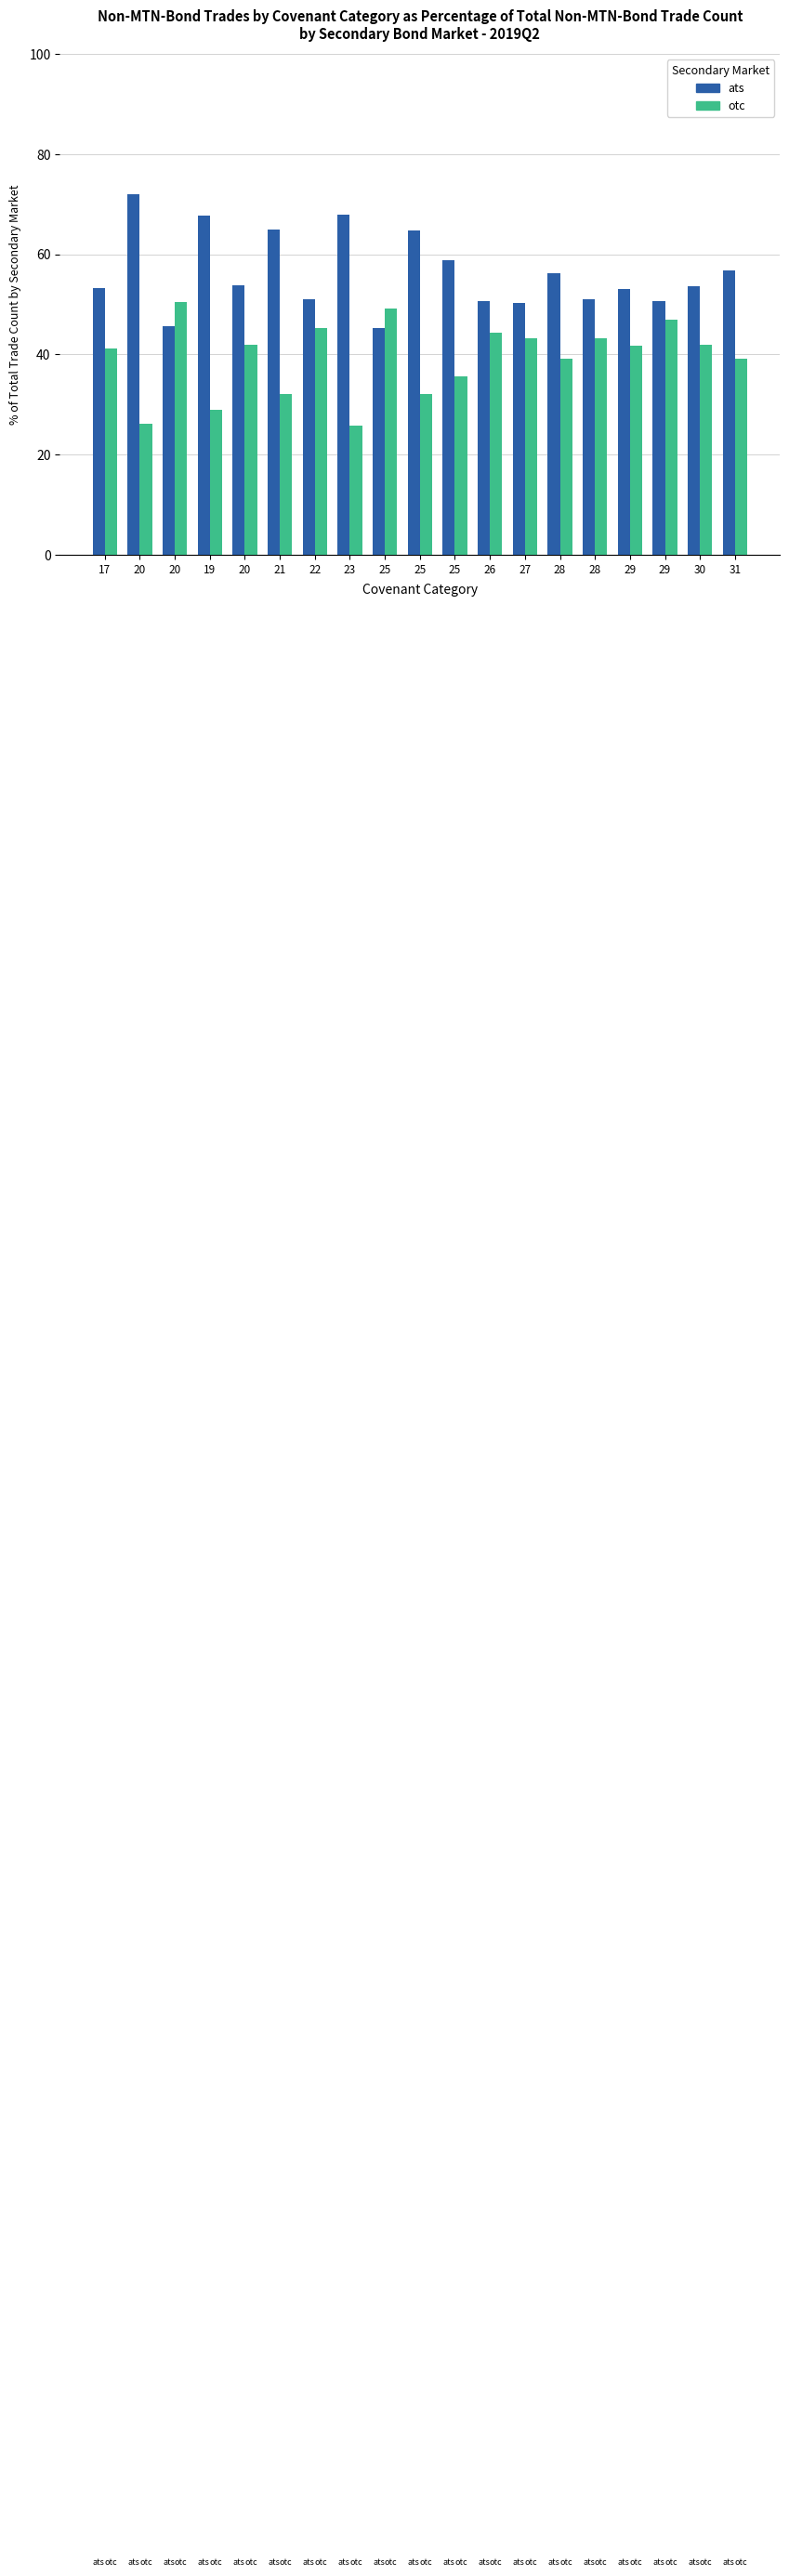

What is the label of the 5th bar from the right?

28